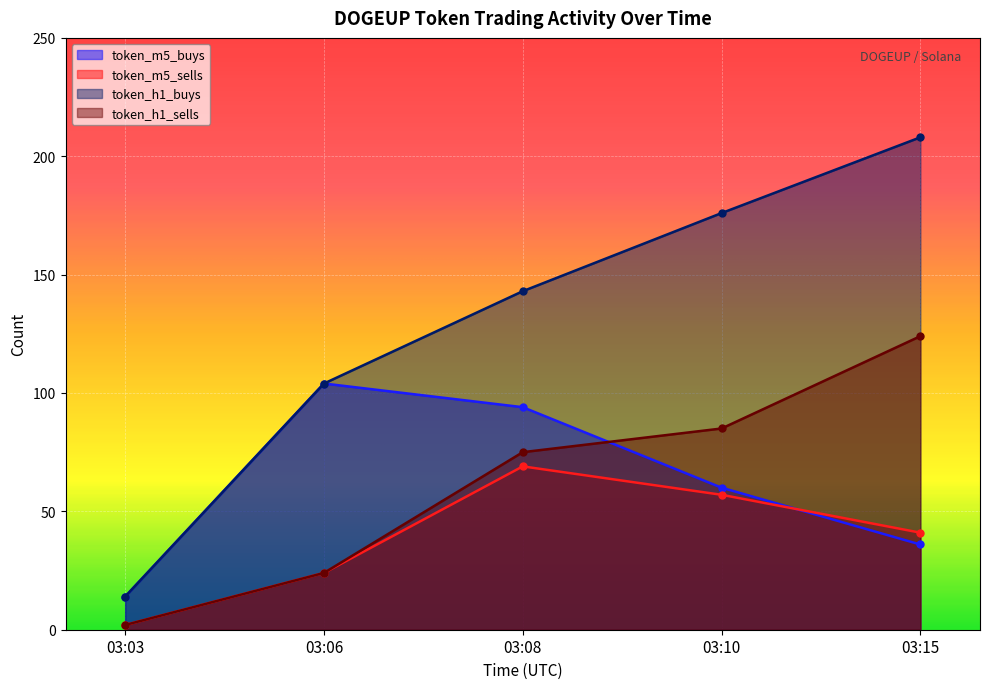

Rank the categories by token_h1_buys value from highest to lowest.

03:15, 03:10, 03:08, 03:06, 03:03